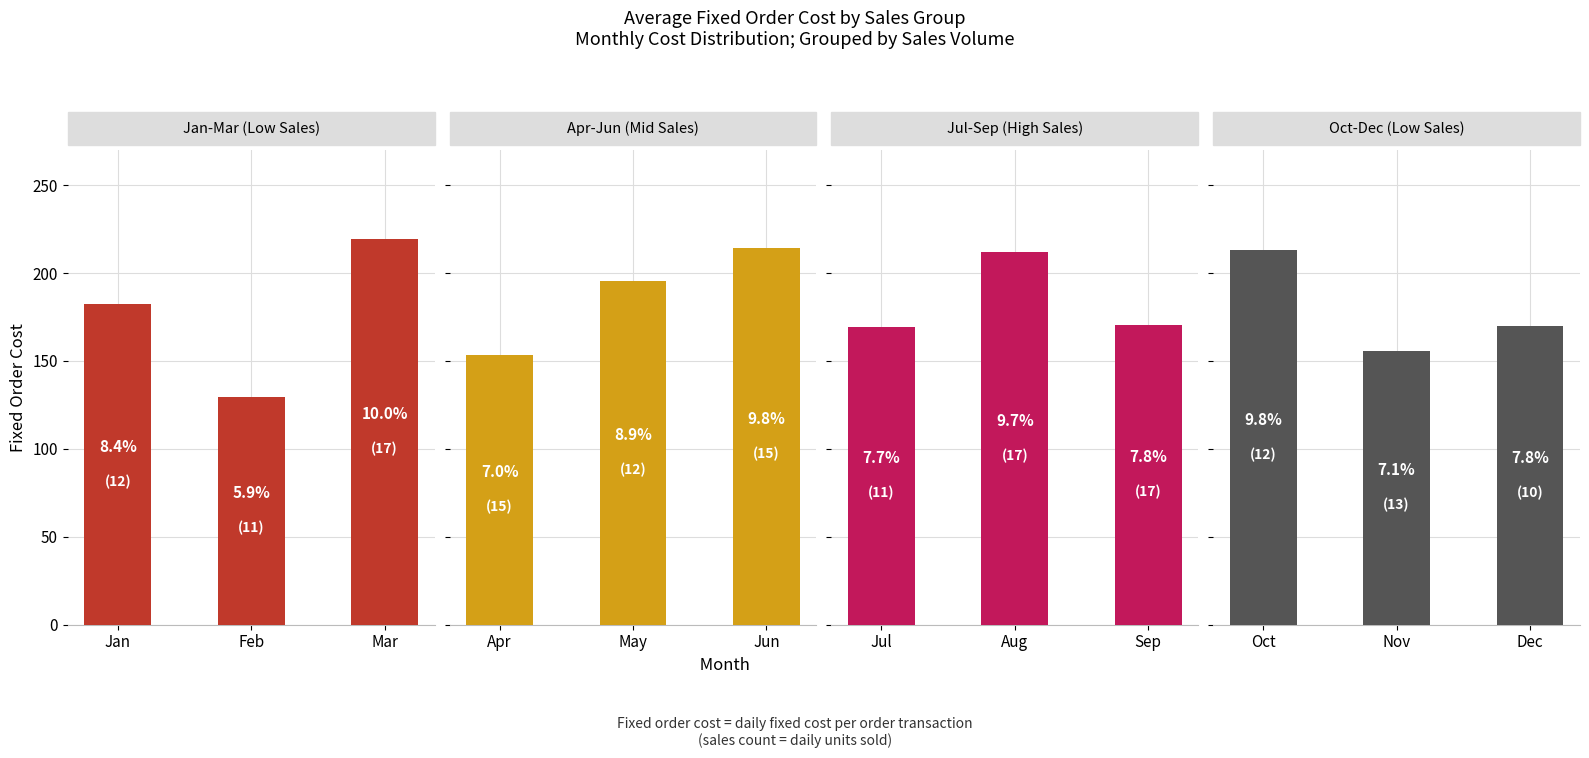

How many data points does each series have?

3